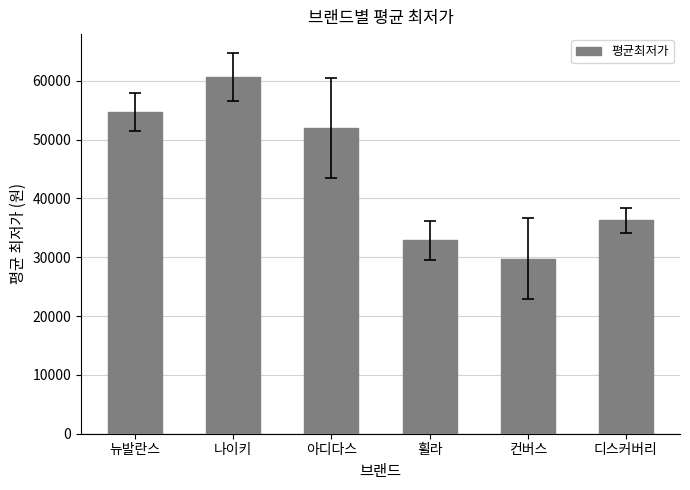

List the labels in order of value, smallest first.

컨버스, 휠라, 디스커버리, 아디다스, 뉴발란스, 나이키